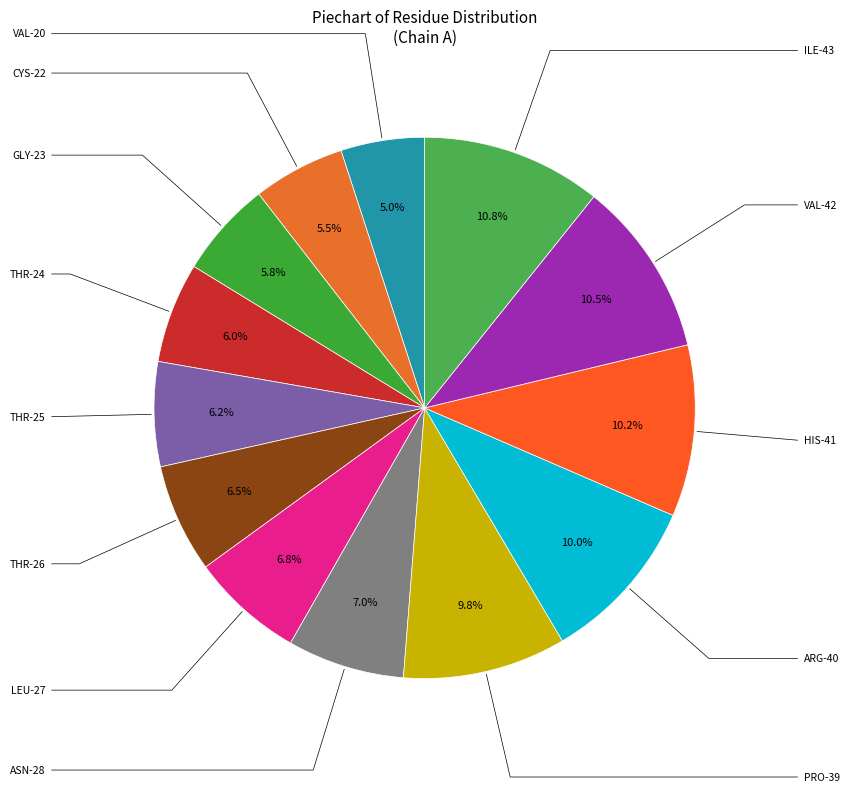

What is the largest slice in the pie chart?

ILE-43